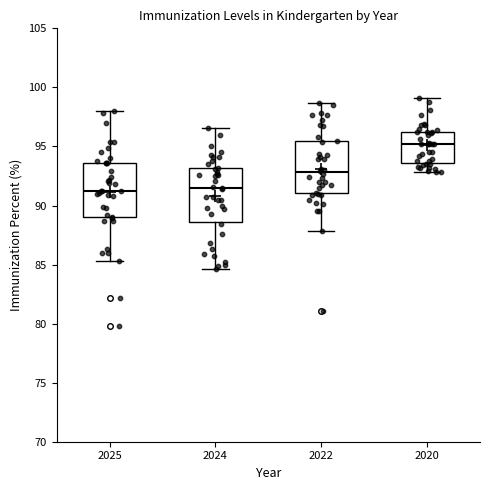

Where is the upper edge of the box at x = 2022 on the y-axis? The values are not printed on the chart, so give them approximately, as read against the axis.

95.5